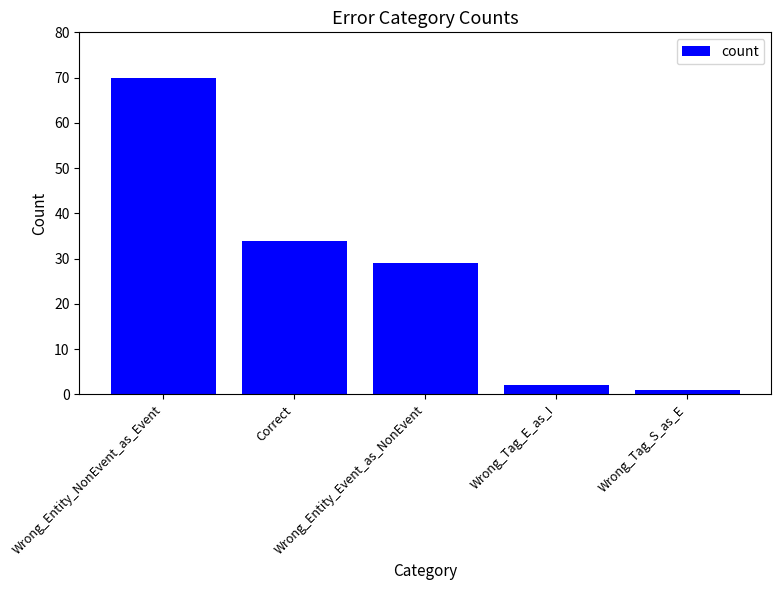

How many bars are there in total?

5